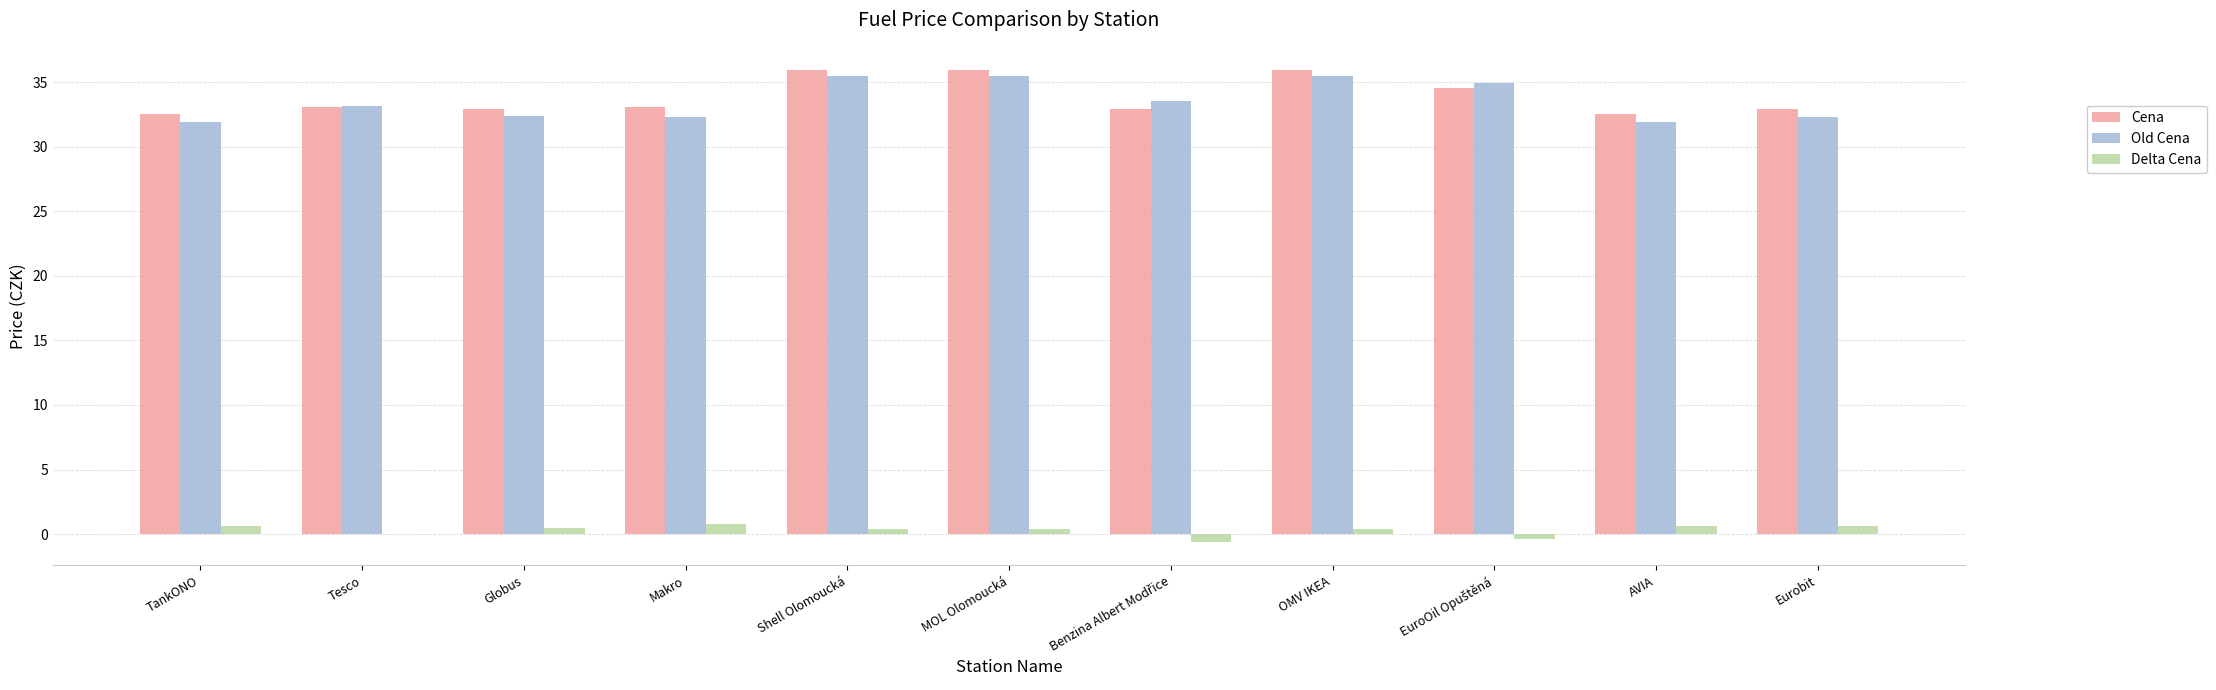

True or false: Old Cena has a value of 31.9 at TankONO.

True